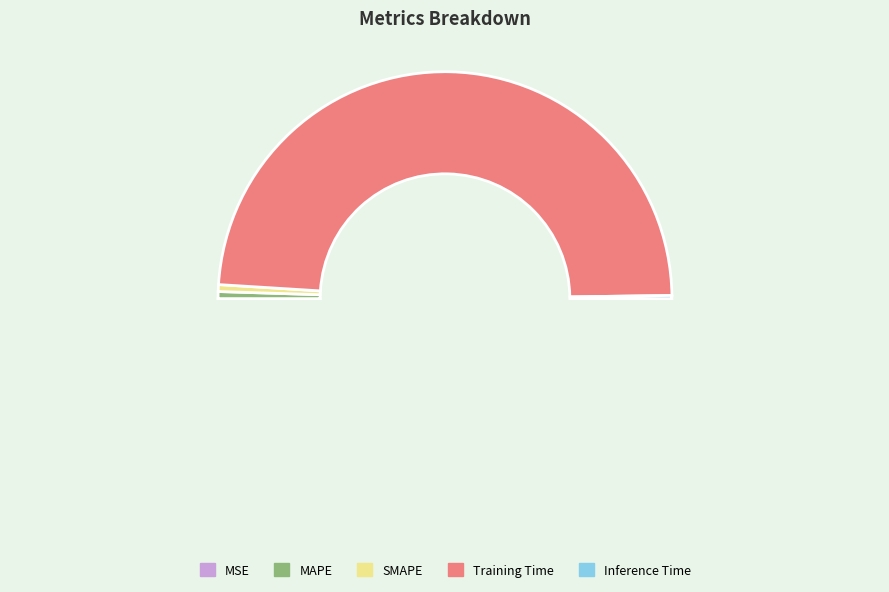

Which category has the biggest portion of the pie?

Training Time